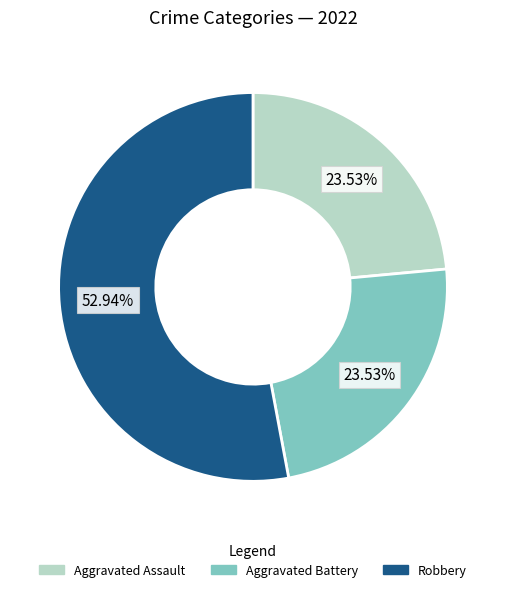

Count the number of slices in the pie.

3